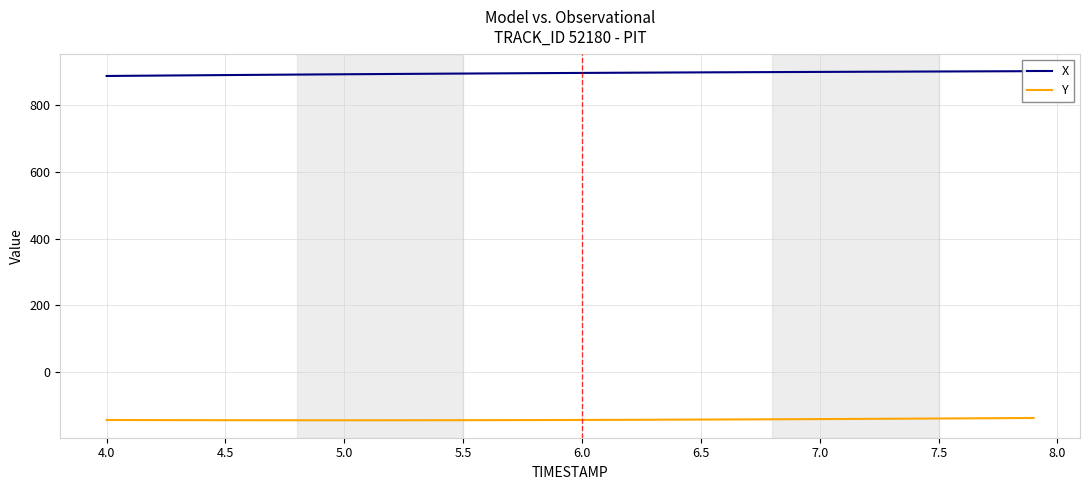

Count the number of data series in this chart.

2